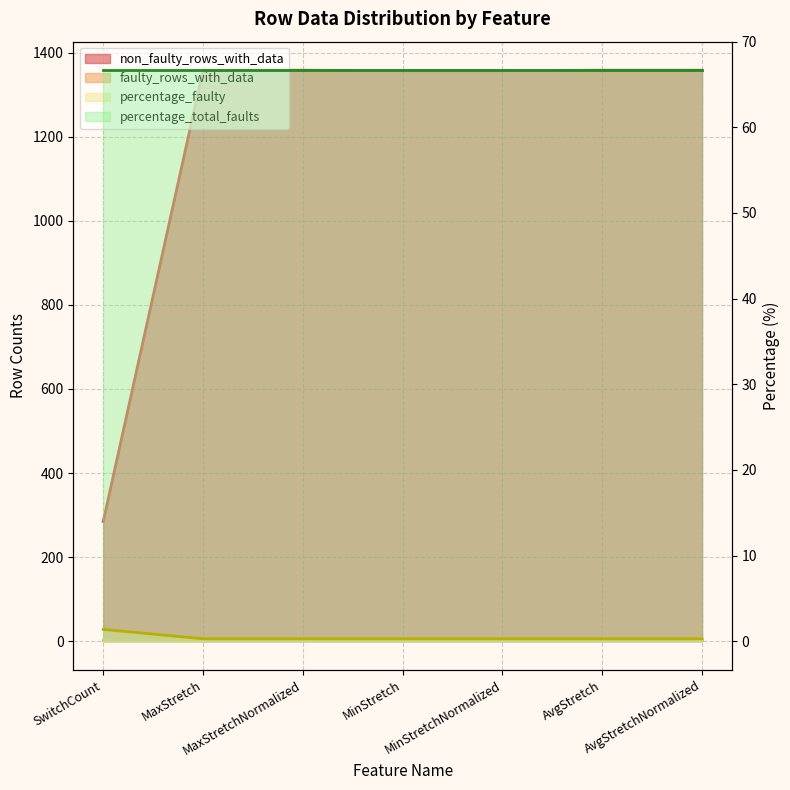

Which series has the largest range (max minus min)?

non_faulty_rows_with_data